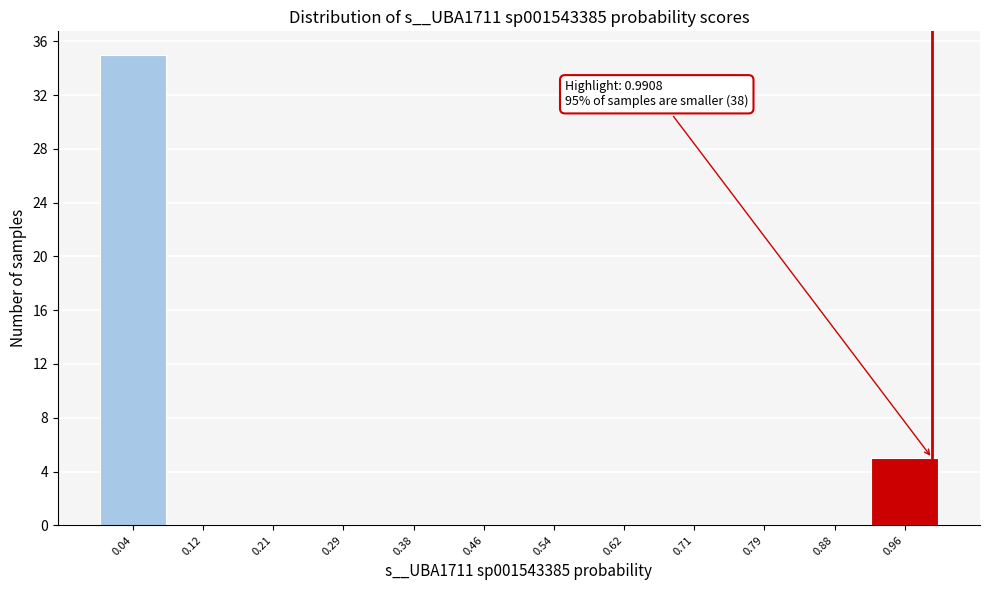

Over which range of the x-axis is the bar tallest?

0.00 to 0.08